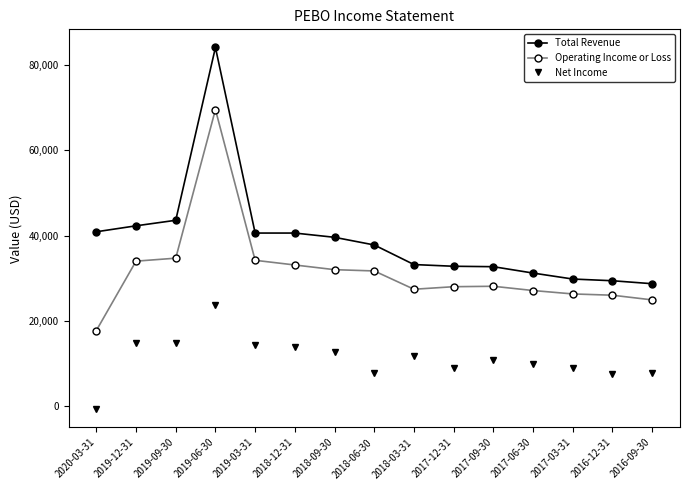

Between 2019-09-30 and 2018-06-30, which series saw the biggest shift?

Net Income